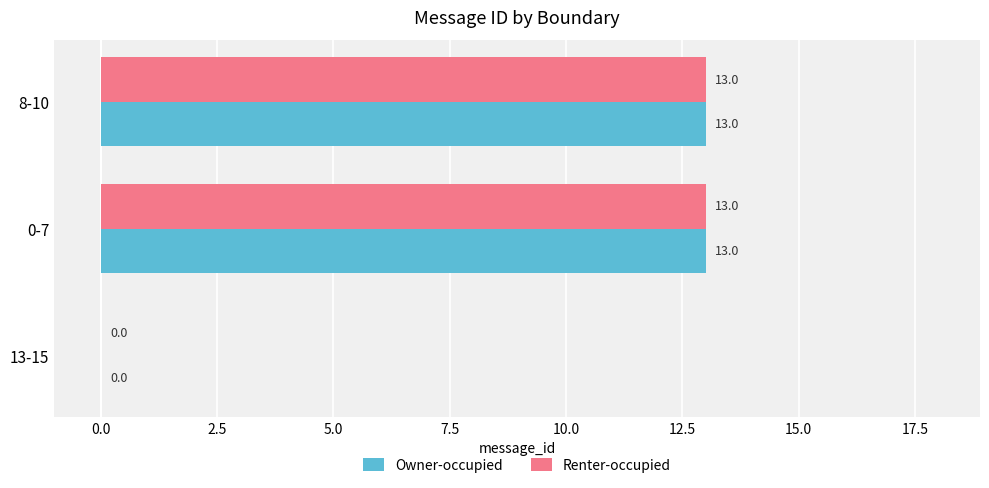

What is the total value across all series at 0-7?

26